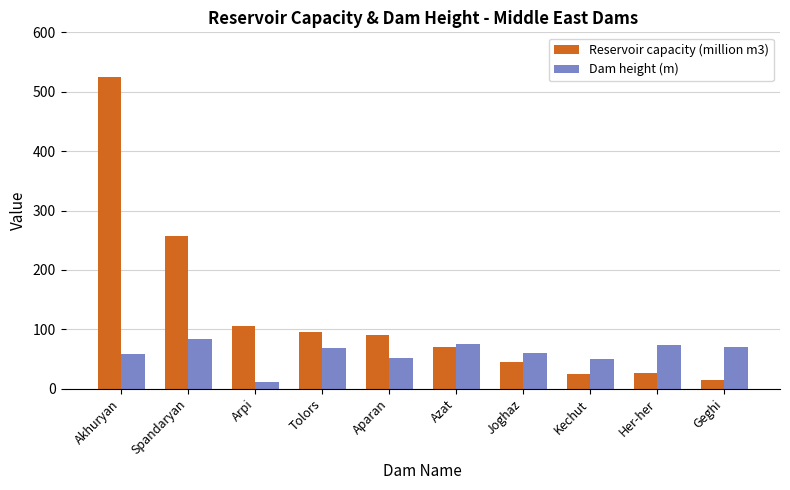

Is it true that Reservoir capacity (million m3) equals 15.0 at Geghi?

True